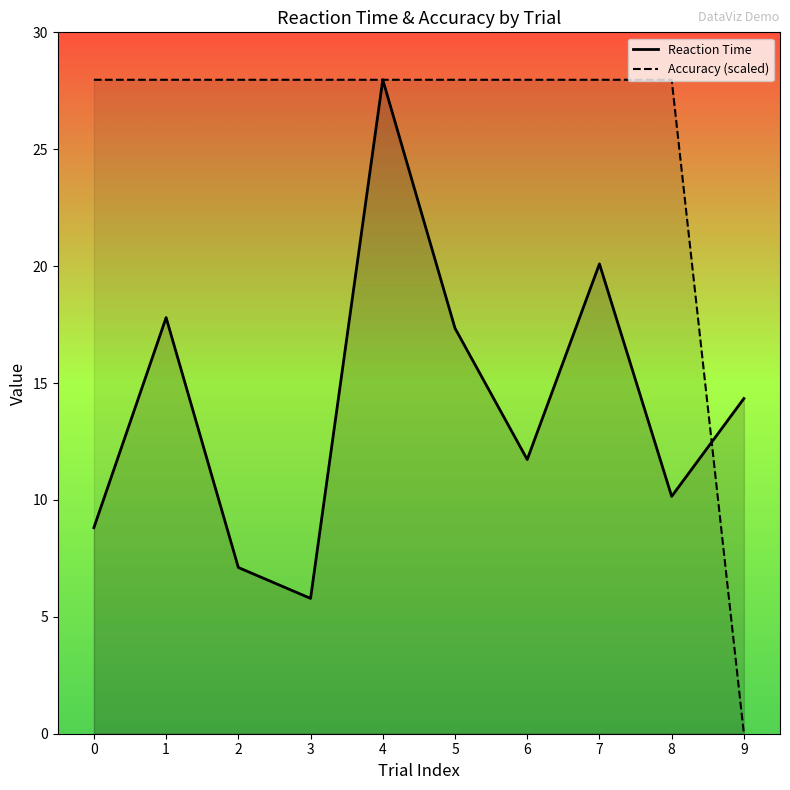

Which series ends up on top after the final intersection of Reaction Time and Accuracy (scaled)?

Reaction Time